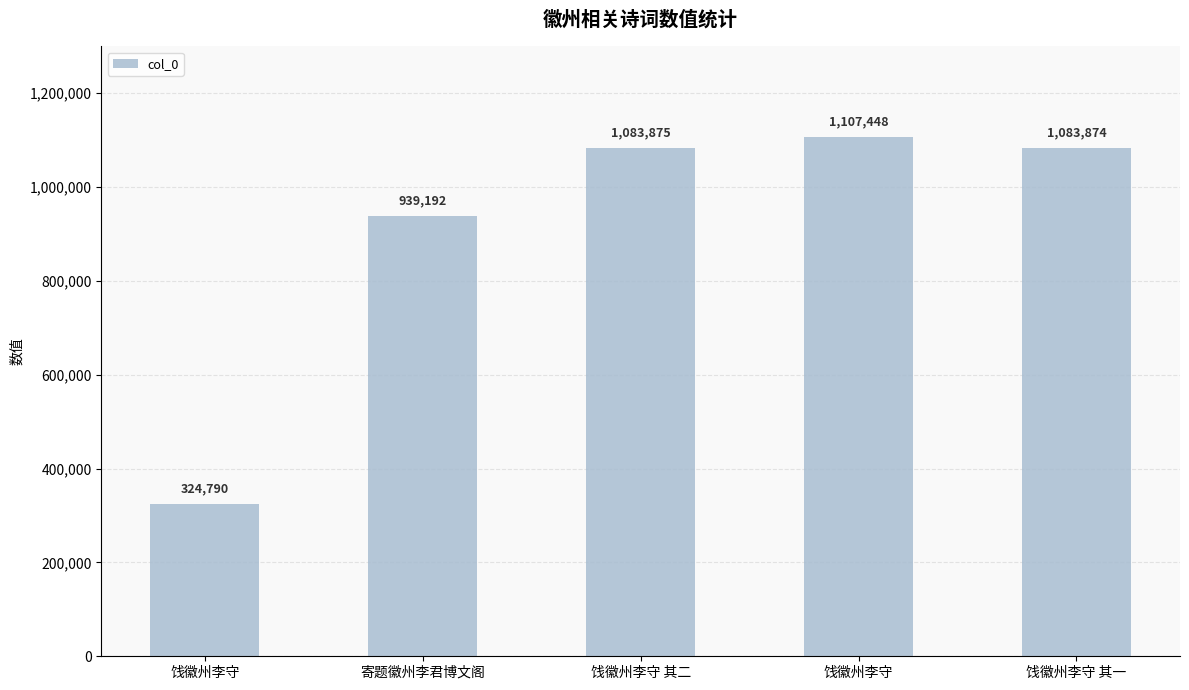

What is the label of the 4th bar from the right?

寄题徽州李君博文阁